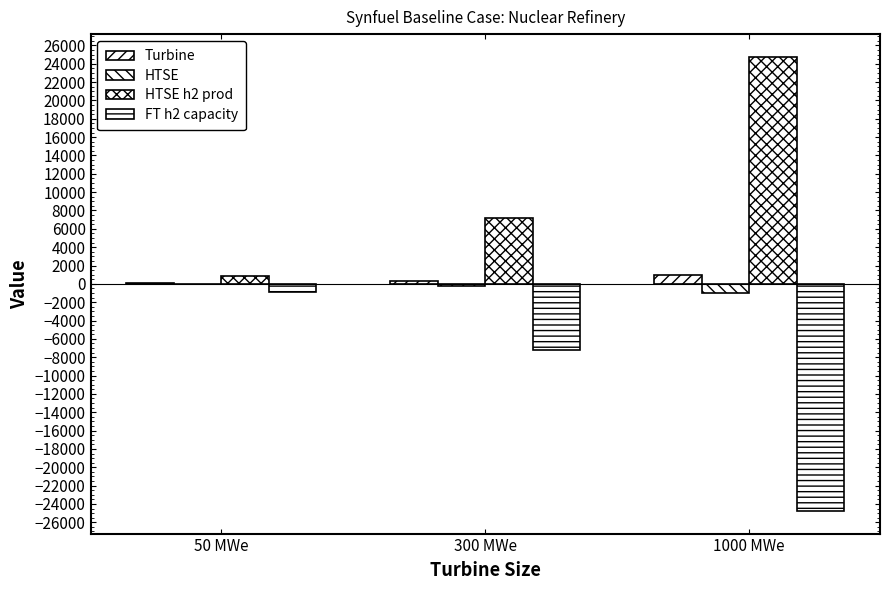

What is the sum of all HTSE h2 prod values?

32802.2